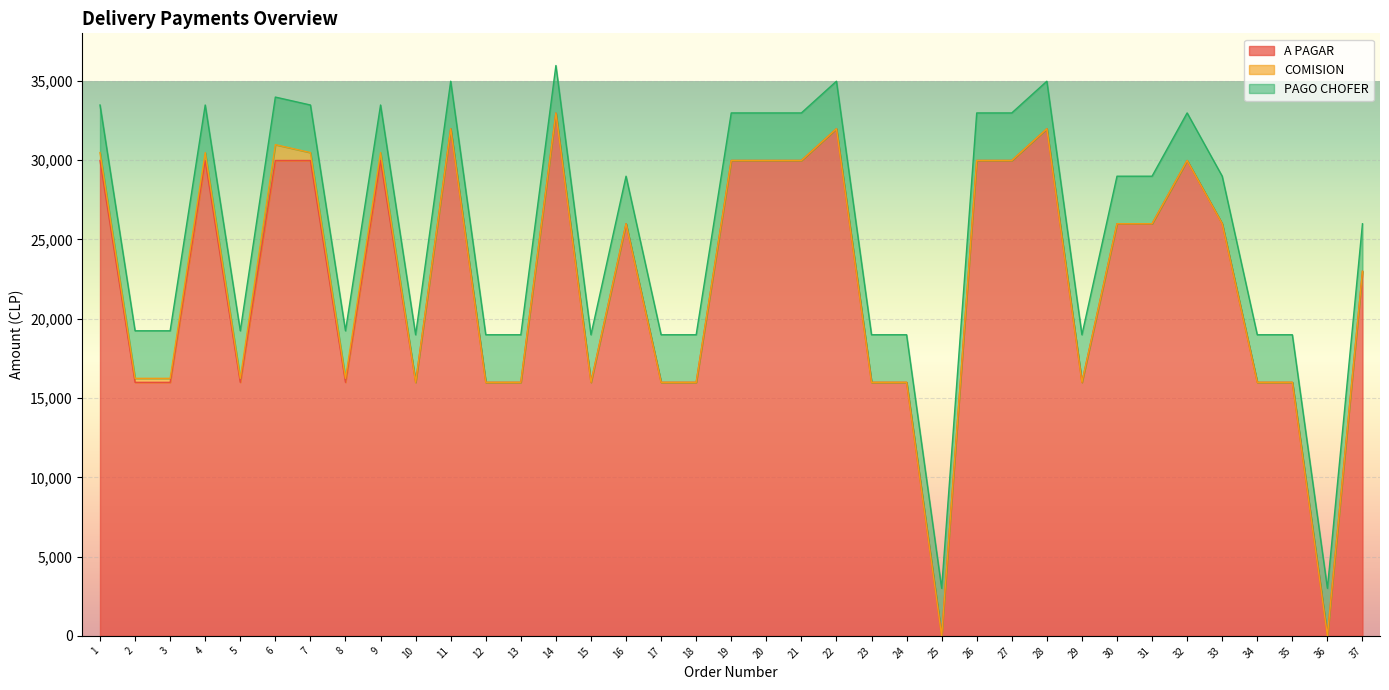

Which series ends up on top after the final intersection of PAGO CHOFER and A PAGAR?

A PAGAR